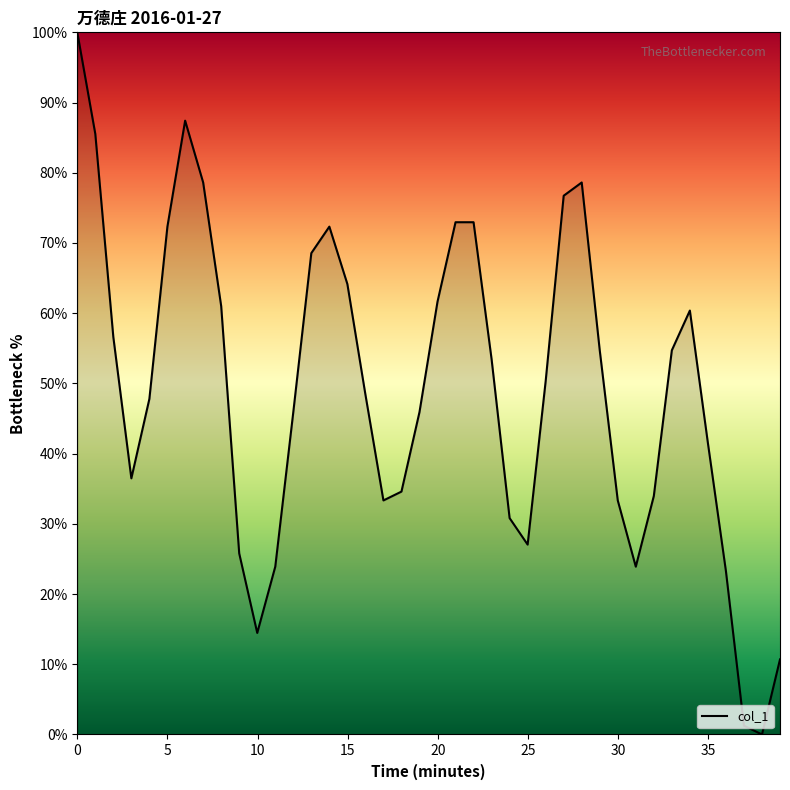

What is the difference between the maximum and minimum values?

100.0